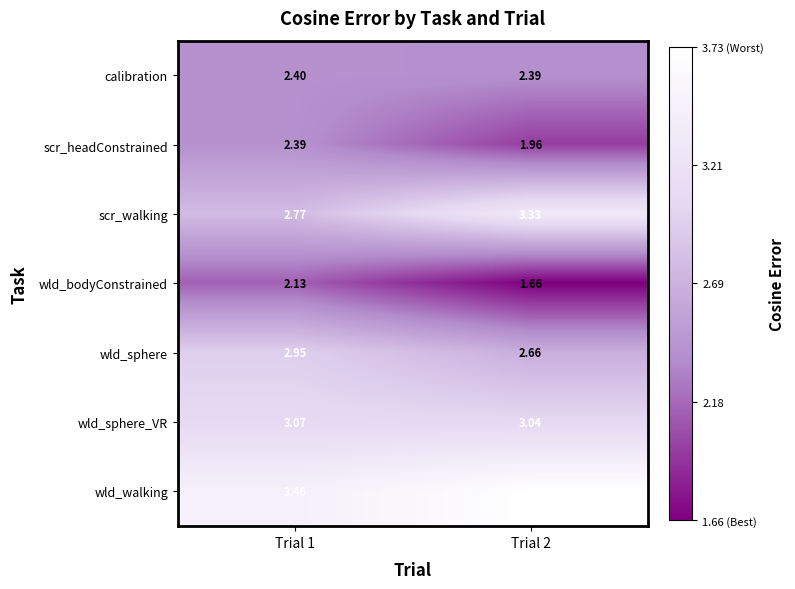

Rank the series by their maximum value, from highest to lowest.

wld_walking, scr_walking, wld_sphere_VR, wld_sphere, calibration, scr_headConstrained, wld_bodyConstrained